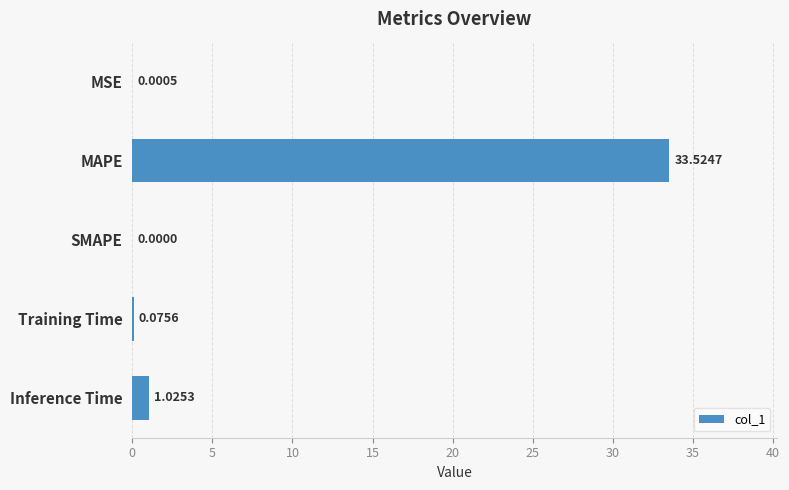

What is the change in value from Training Time to Inference Time?

+0.9